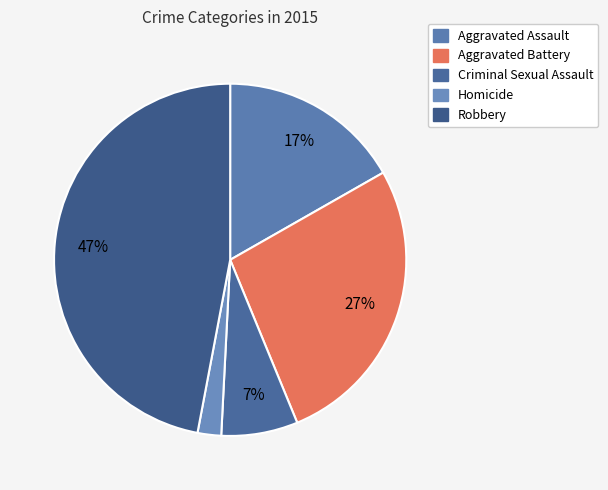

What percentage is the Criminal Sexual Assault slice, to the nearest percent?

7%